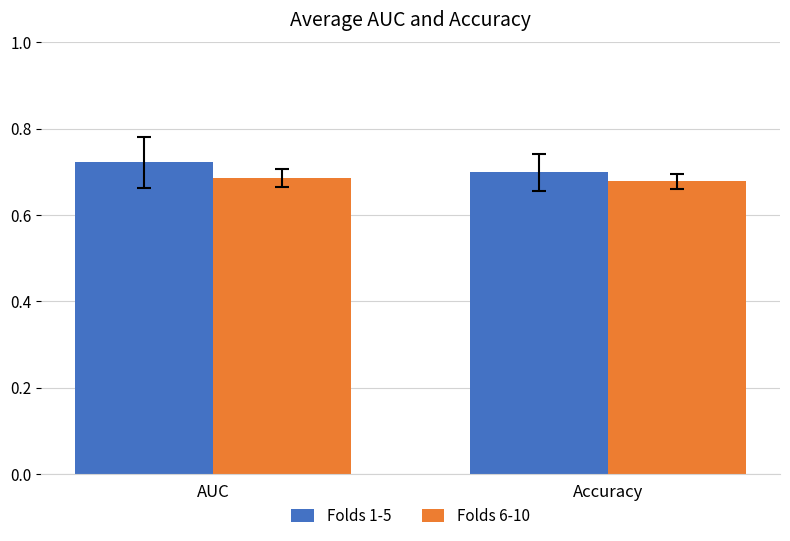

List the series in order of their peak value, highest first.

Folds 1-5, Folds 6-10